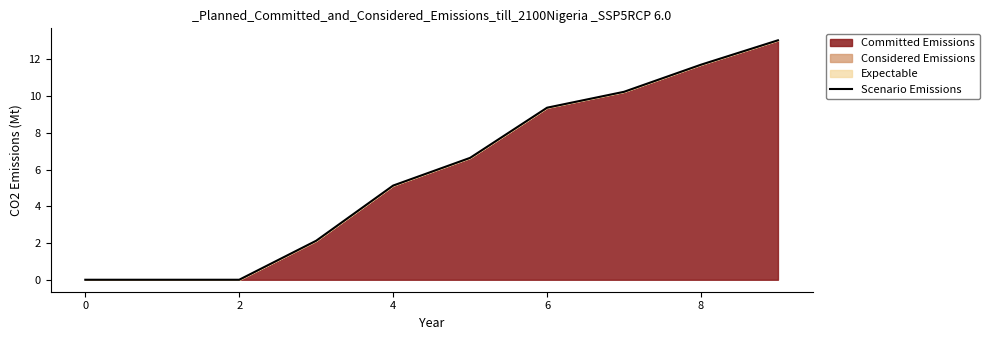

Count the number of categories in the chart.

10